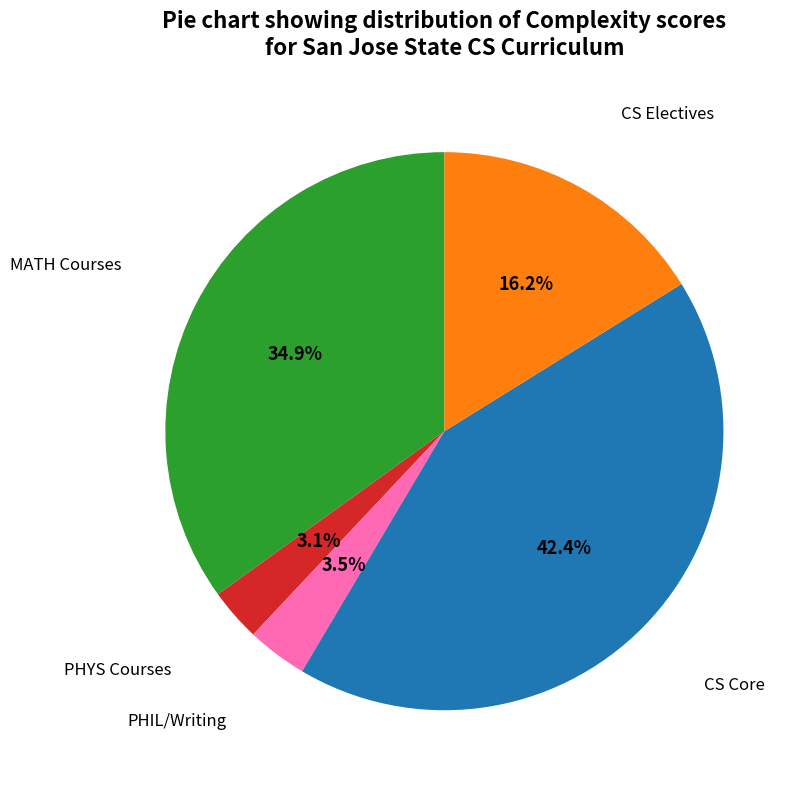

Count the number of slices in the pie.

5